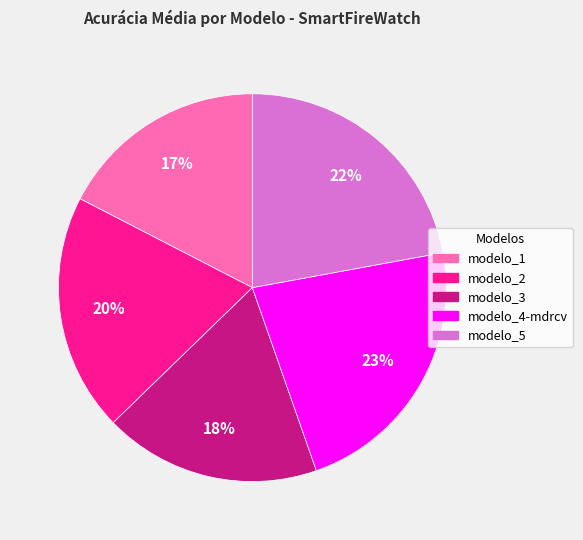

True or false: modelo_2 accounts for 32% of the total.

False